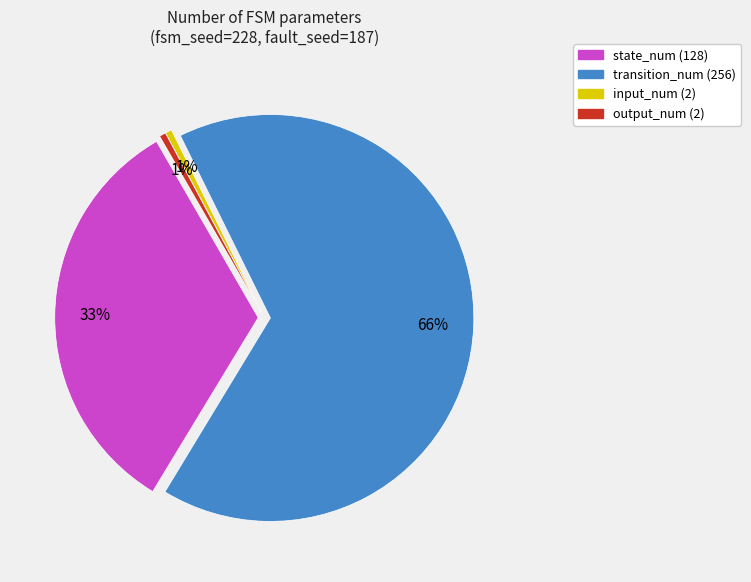

Does output_num (2) account for over 50% of the chart?

No